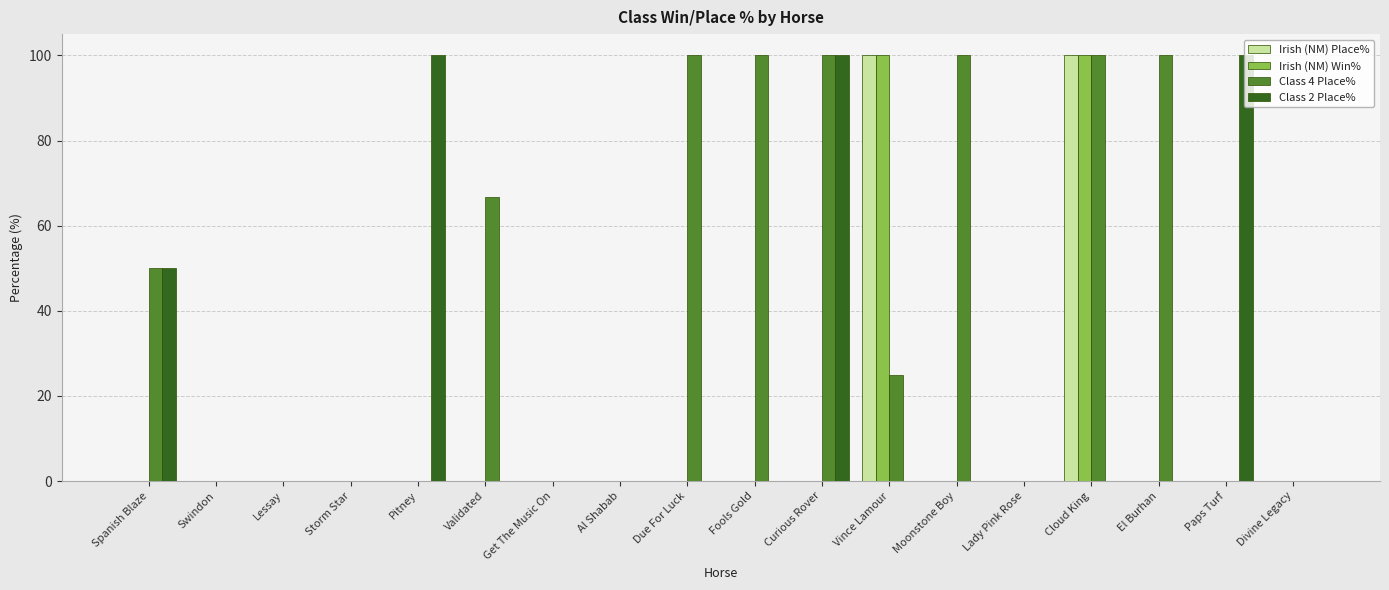

What is the maximum value shown in the chart?

100.0